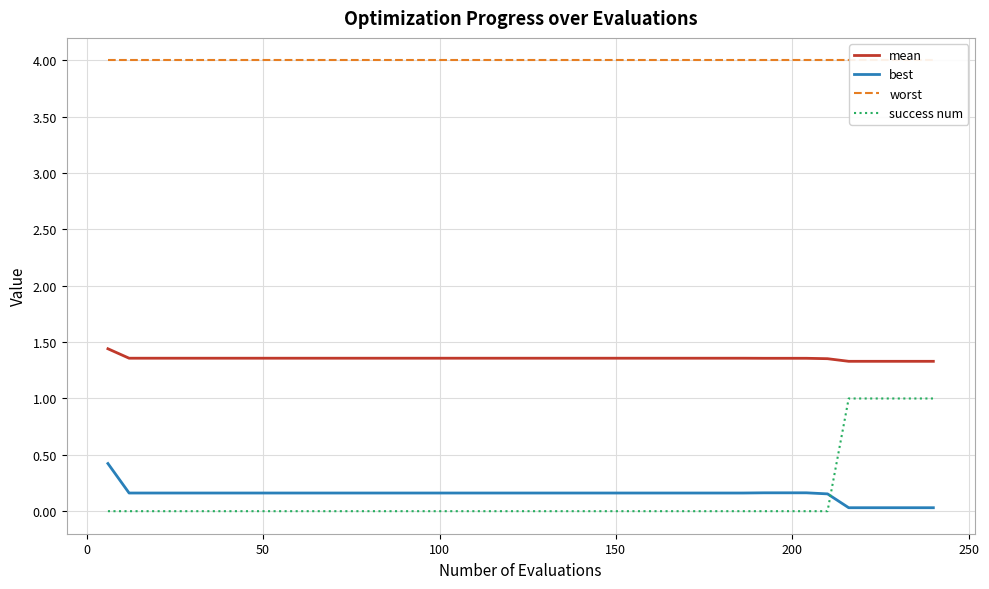

Reading left to right, transcribe all the data shown in this chart.

mean: 1.4	1.4	1.4	1.4	1.4	1.4	1.4	1.4	1.4	1.4	1.4	1.4	1.4	1.4	1.4	1.4	1.4	1.4	1.4	1.4	1.4	1.4	1.4	1.4	1.4	1.4	1.4	1.4	1.4	1.4	1.4	1.4	1.4	1.4	1.4	1.3	1.3	1.3	1.3	1.3
best: 0.4	0.2	0.2	0.2	0.2	0.2	0.2	0.2	0.2	0.2	0.2	0.2	0.2	0.2	0.2	0.2	0.2	0.2	0.2	0.2	0.2	0.2	0.2	0.2	0.2	0.2	0.2	0.2	0.2	0.2	0.2	0.2	0.2	0.2	0.2	0.0	0.0	0.0	0.0	0.0
worst: 4.0	4.0	4.0	4.0	4.0	4.0	4.0	4.0	4.0	4.0	4.0	4.0	4.0	4.0	4.0	4.0	4.0	4.0	4.0	4.0	4.0	4.0	4.0	4.0	4.0	4.0	4.0	4.0	4.0	4.0	4.0	4.0	4.0	4.0	4.0	4.0	4.0	4.0	4.0	4.0
success num: 0.0	0.0	0.0	0.0	0.0	0.0	0.0	0.0	0.0	0.0	0.0	0.0	0.0	0.0	0.0	0.0	0.0	0.0	0.0	0.0	0.0	0.0	0.0	0.0	0.0	0.0	0.0	0.0	0.0	0.0	0.0	0.0	0.0	0.0	0.0	1.0	1.0	1.0	1.0	1.0